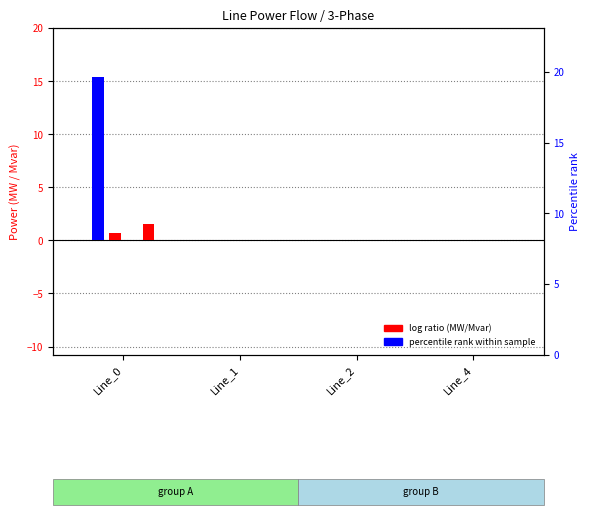

Which label corresponds to the largest value in the chart?

Line_0